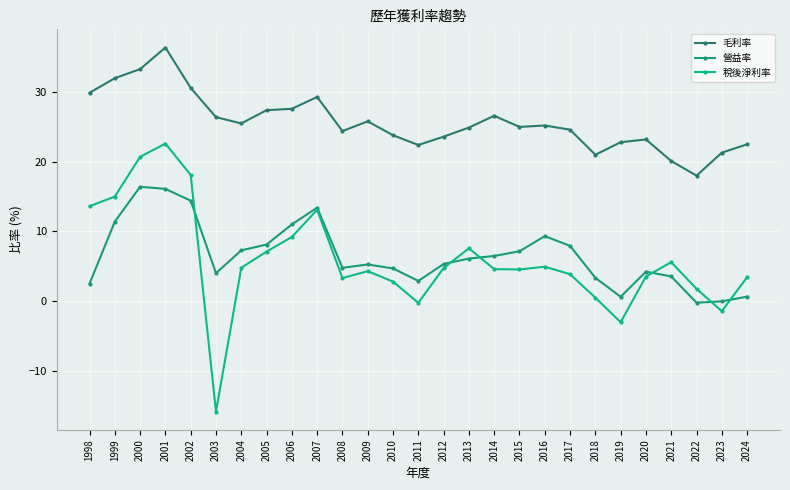

Rank the series by their maximum value, from highest to lowest.

毛利率, 稅後淨利率, 營益率